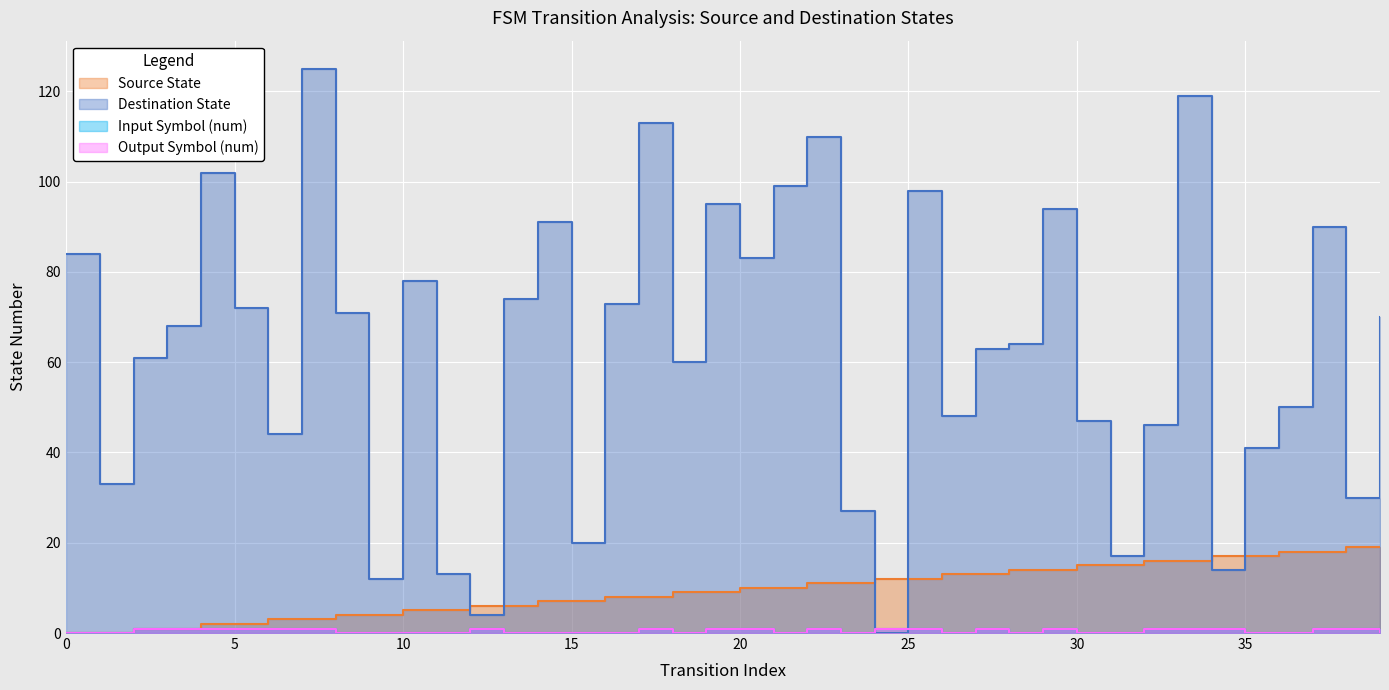

True or false: output_num_series has a value of 1 at 34.

False